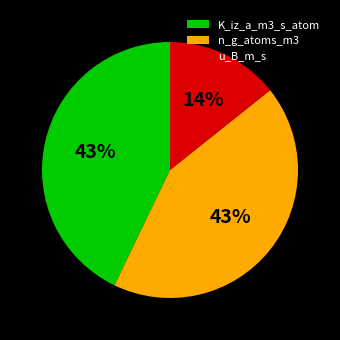

Which slice is the smallest?

u_B_m_s